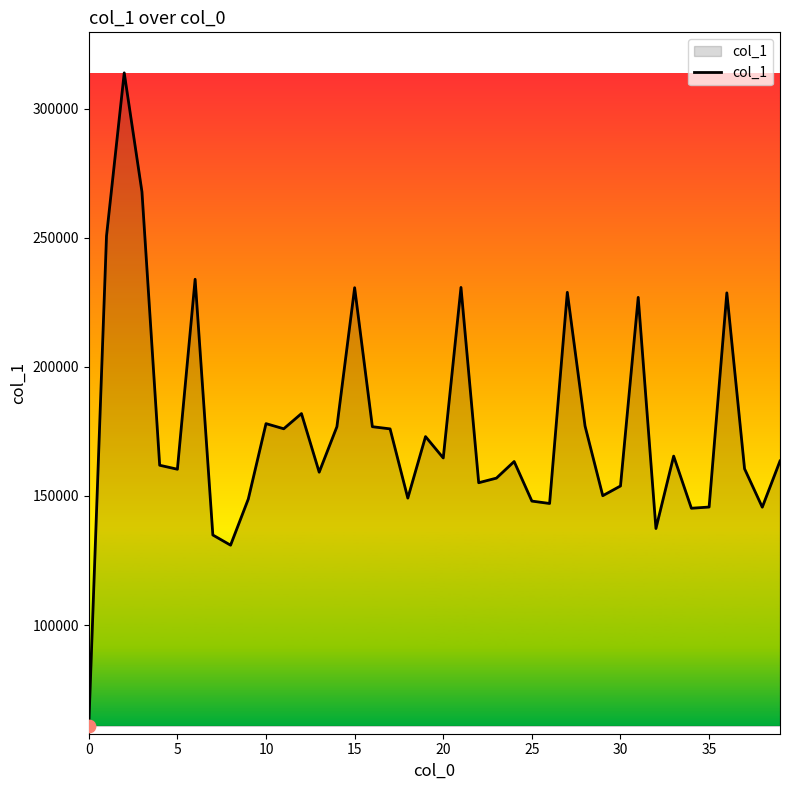

What is the difference between the maximum and minimum values?

252775